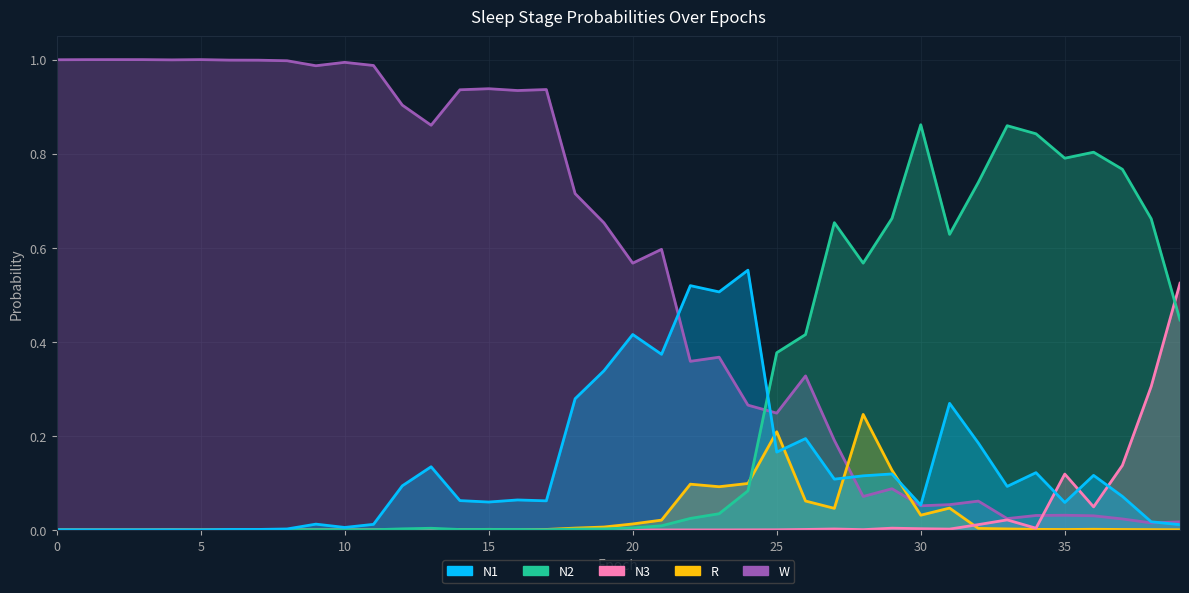

True or false: N1 has a value of 0.1 at 27.

True